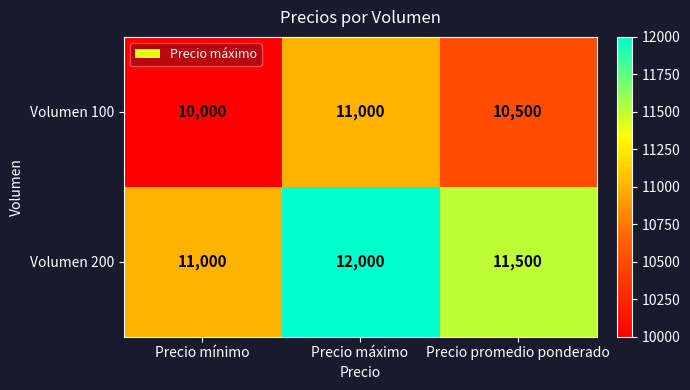

What is the total value across all series at Precio máximo?

23000